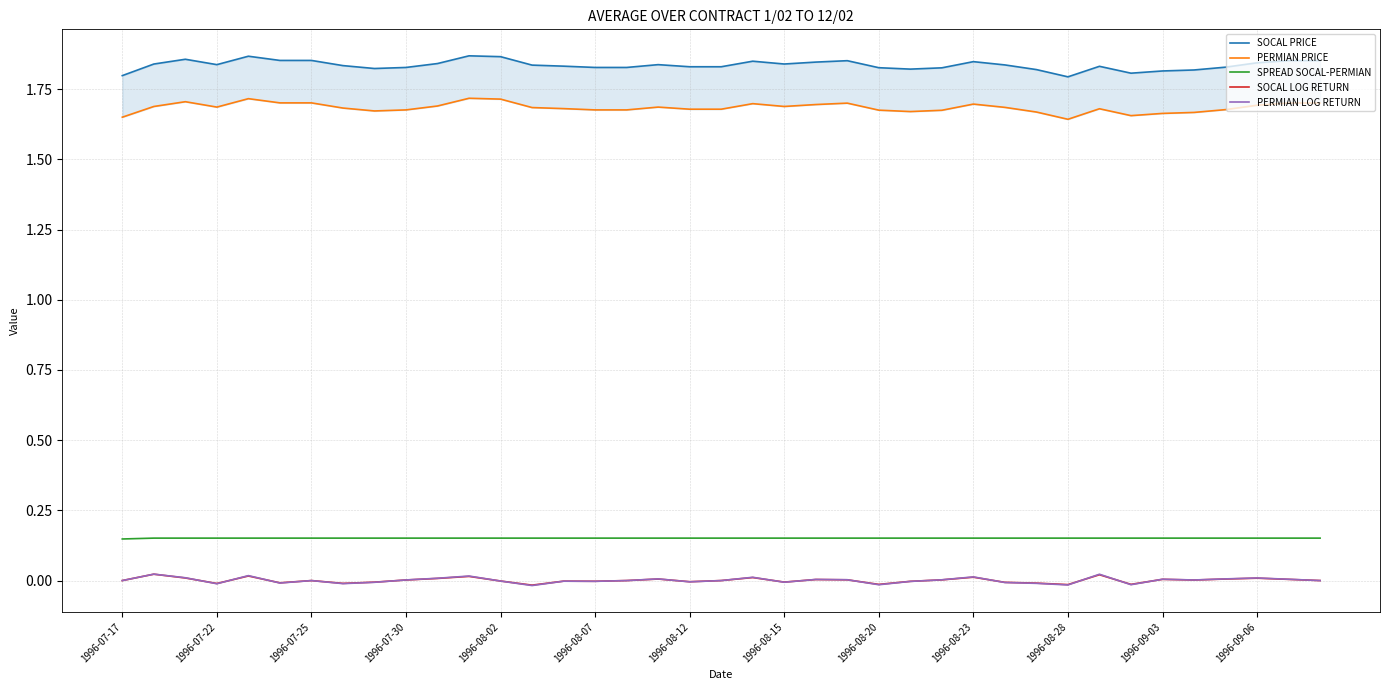

The SOCAL PRICE series shows 0.5 at 16. True or false?

False